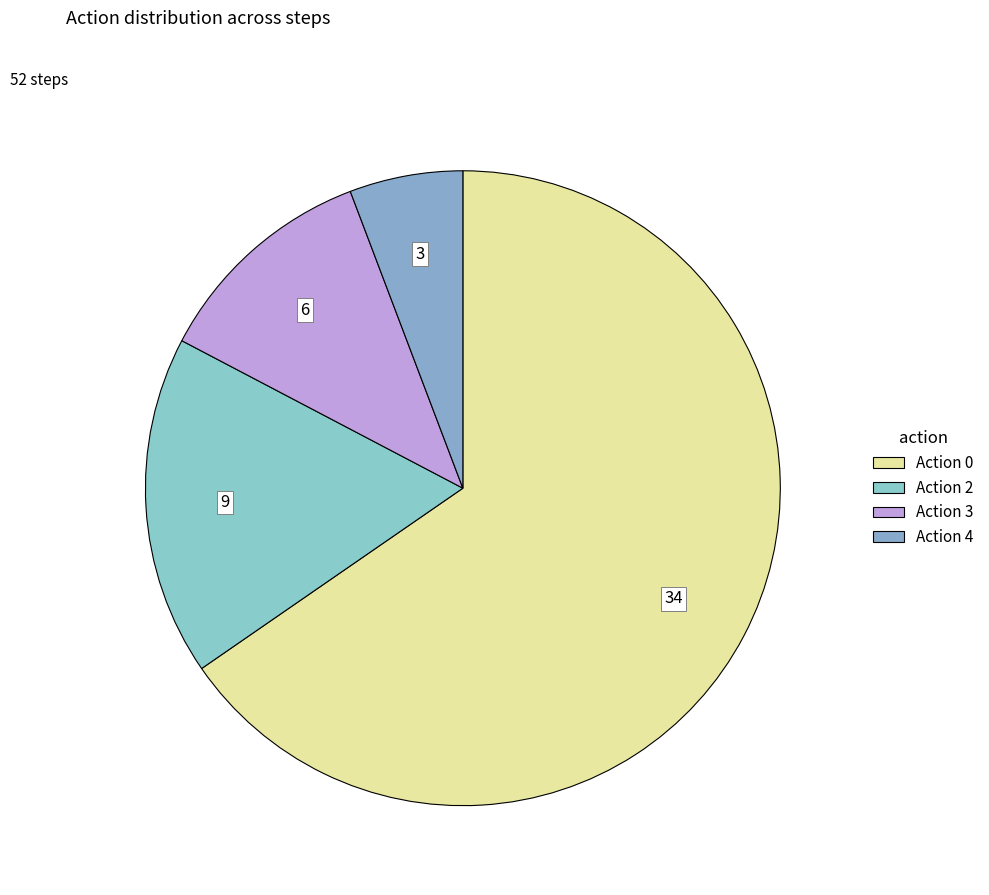

How many slices are in this pie chart?

4